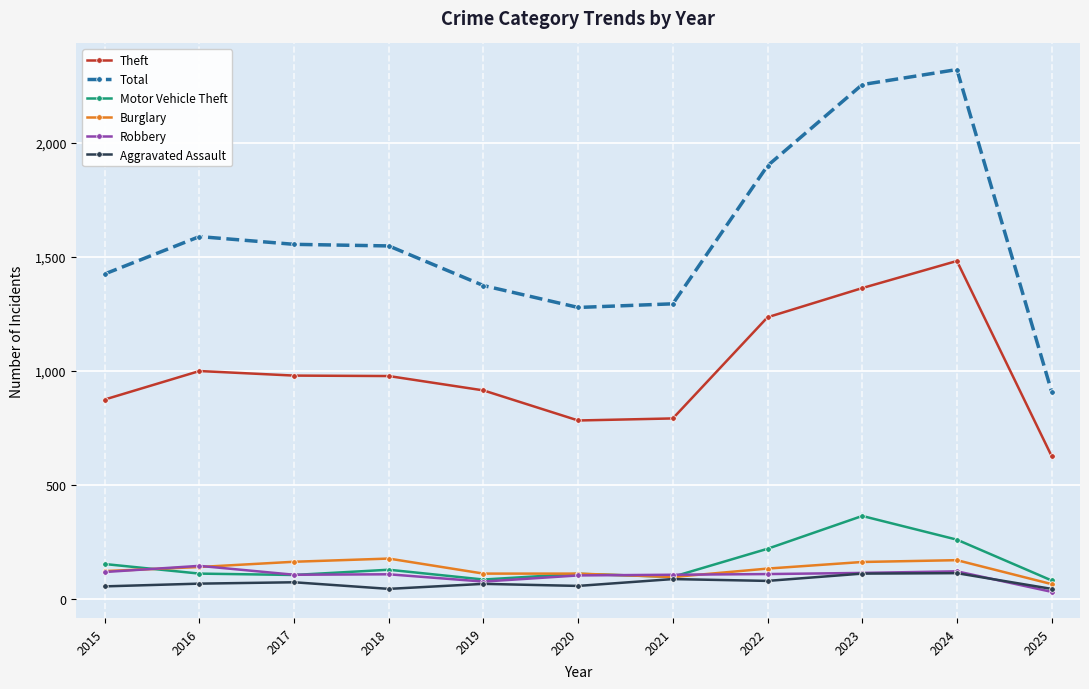

True or false: Theft and Robbery intersect in this chart.

False